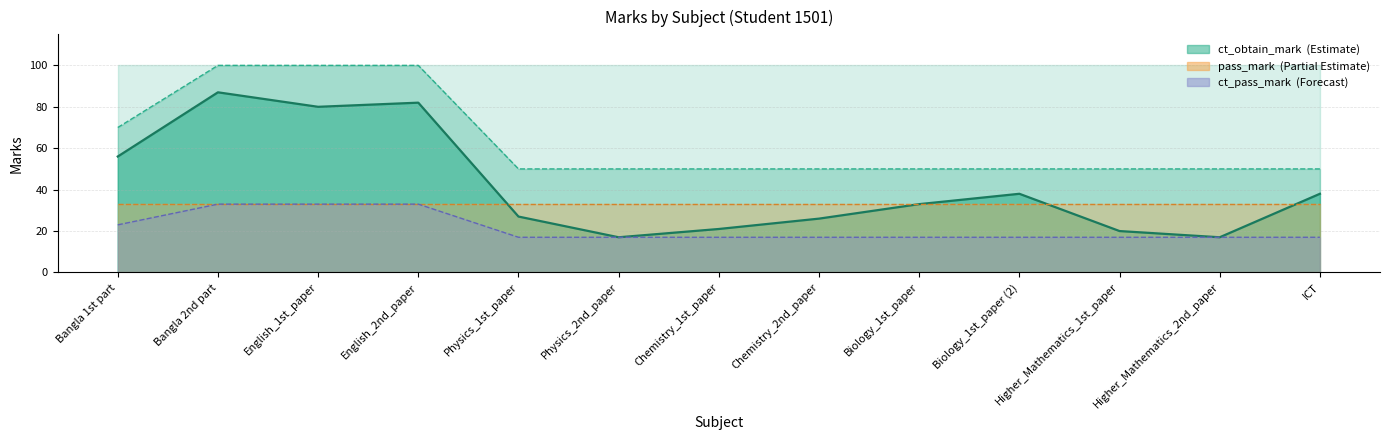

The ct_obtain_mark series shows 17 at Physics_2nd_paper. True or false?

True